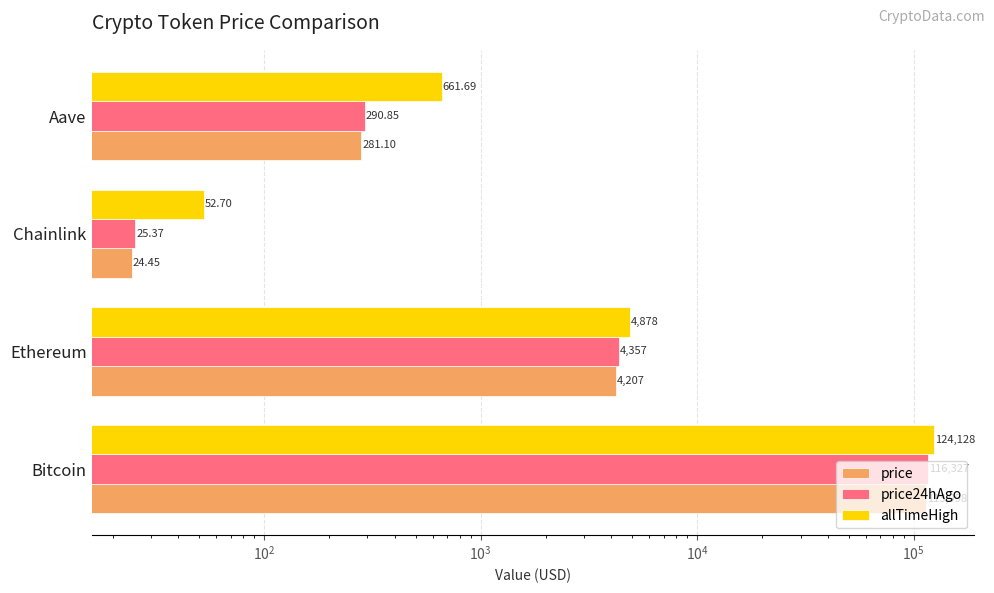

How many values in the allTimeHigh series exceed 4878?

2